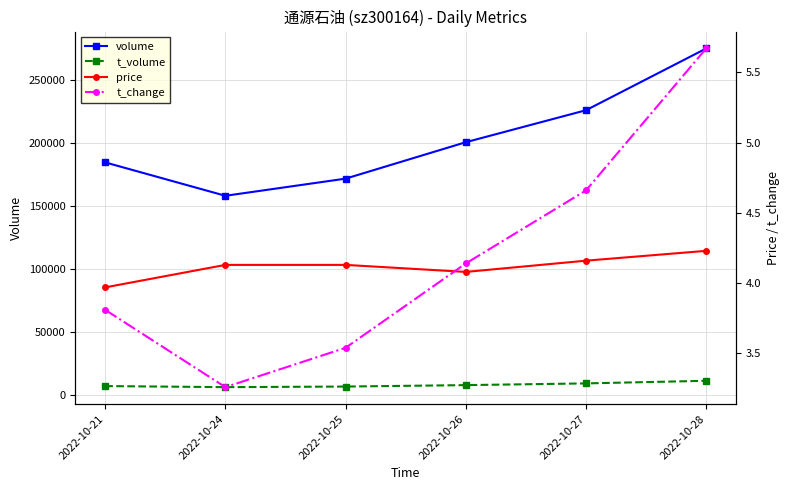

True or false: price and t_volume cross at least once.

False